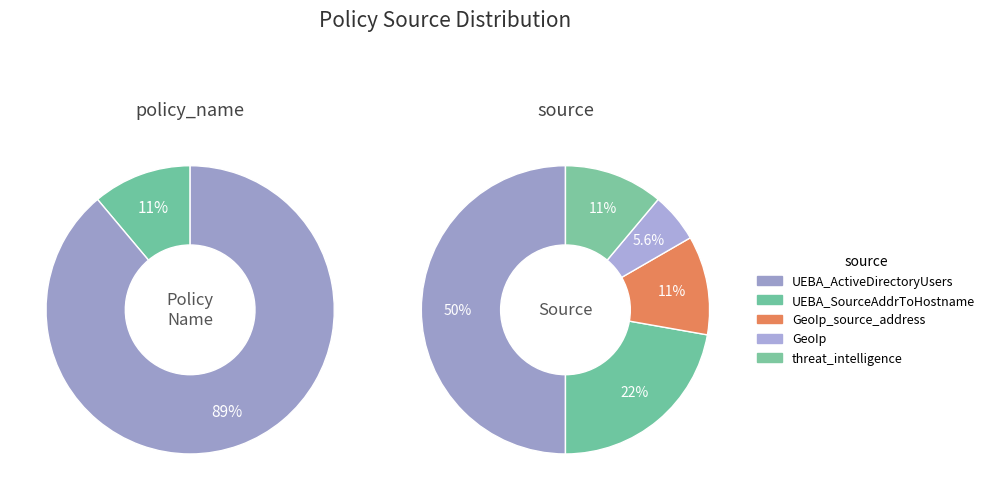

To the nearest percent, what is the average slice percentage?

20%